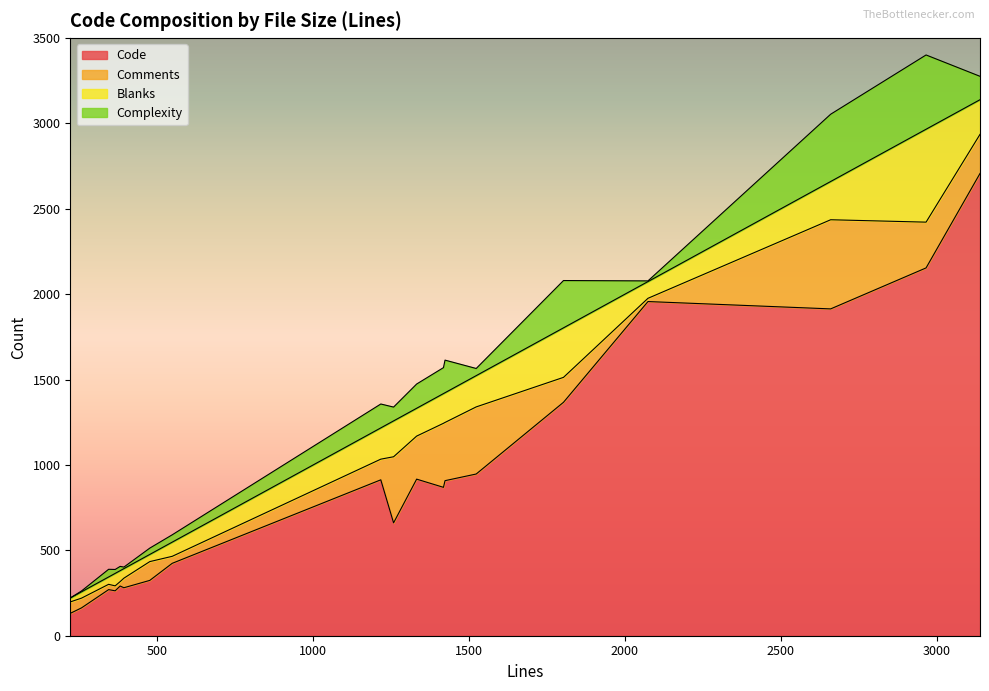

Reading left to right, extract all data points from this chart.

Code: 381=291	548=424	1217=913	365=263	344=270	257=163	2966=2154	3139=2707	1258=661	2074=1957	393=281	1332=917	1803=1367	476=324	1418=869	1523=947	1423=908	221=131	2660=1914
Comments: 381=26	548=41	1217=121	365=29	344=31	257=57	2966=268	3139=229	1258=387	2074=19	393=56	1332=252	1803=146	476=110	1418=375	1523=393	1423=341	221=67	2660=522
Blanks: 381=64	548=83	1217=183	365=73	344=43	257=37	2966=544	3139=203	1258=210	2074=98	393=56	1332=163	1803=290	476=42	1418=174	1523=183	1423=174	221=23	2660=224
Complexity: 381=25	548=43	1217=140	365=23	344=45	257=5	2966=435	3139=137	1258=81	2074=4	393=9	1332=142	1803=277	476=37	1418=152	1523=42	1423=191	221=0	2660=394